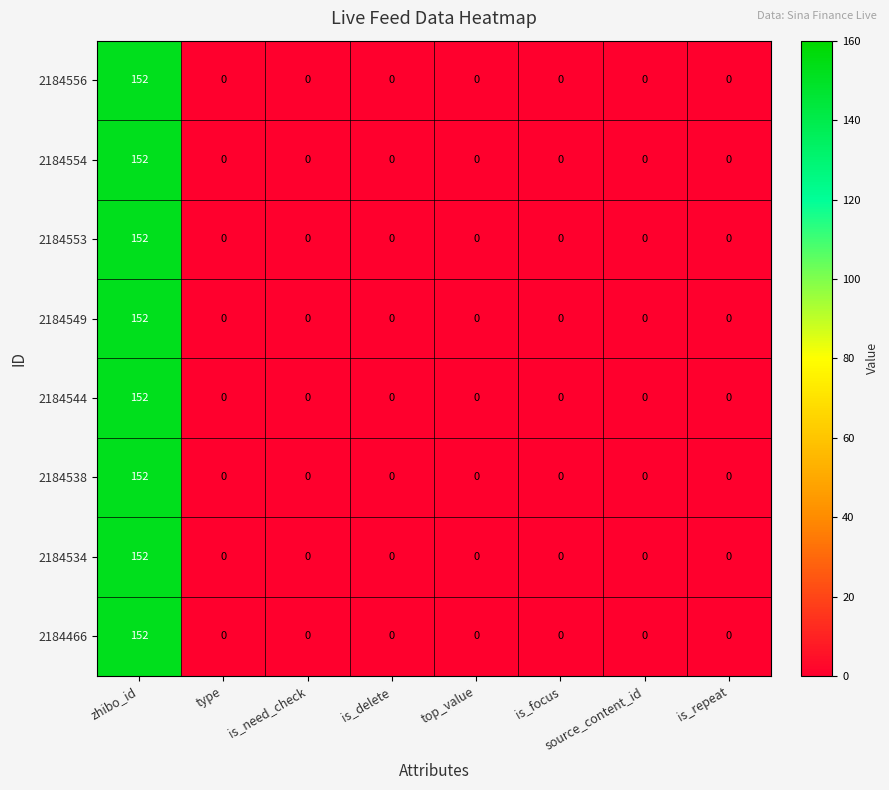

The value of 2184556 at is_need_check is 84. True or false?

False